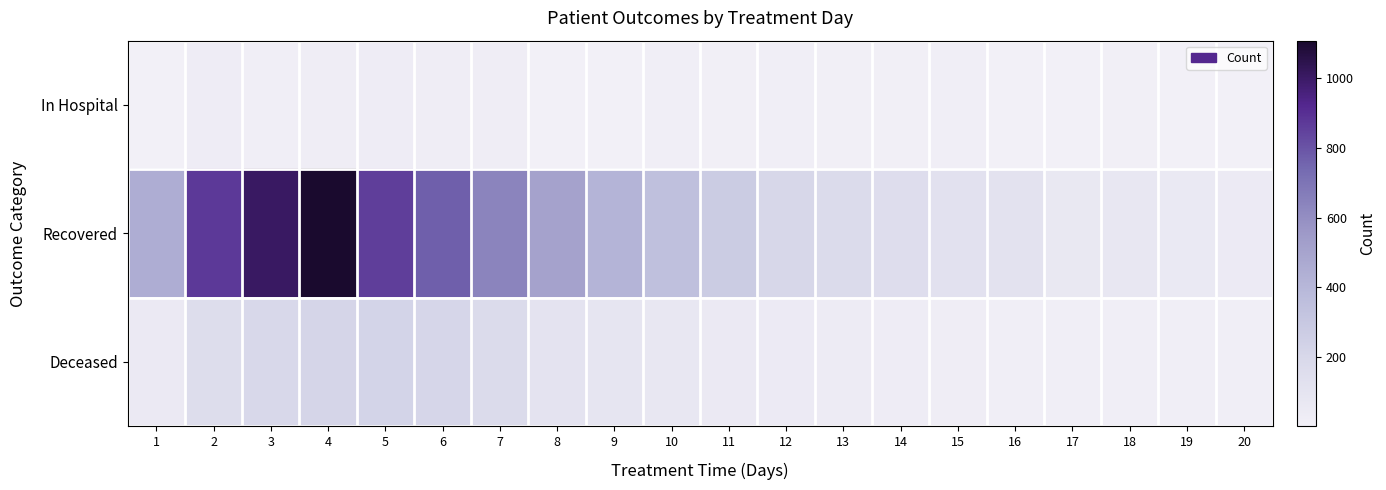

Which category has the lowest value across all series?

19